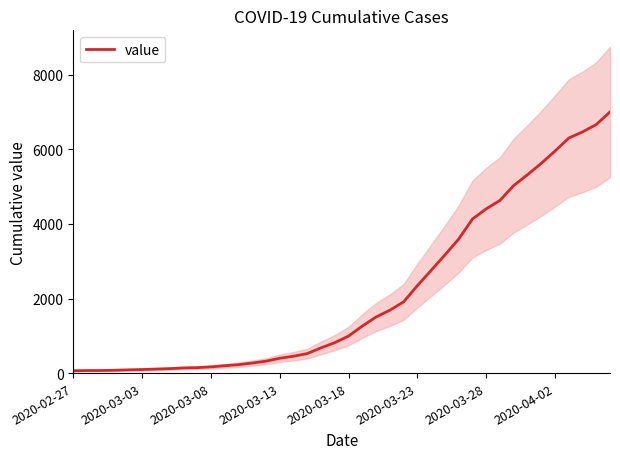

Is it true that the value at 2020-02-27 is 39?

False